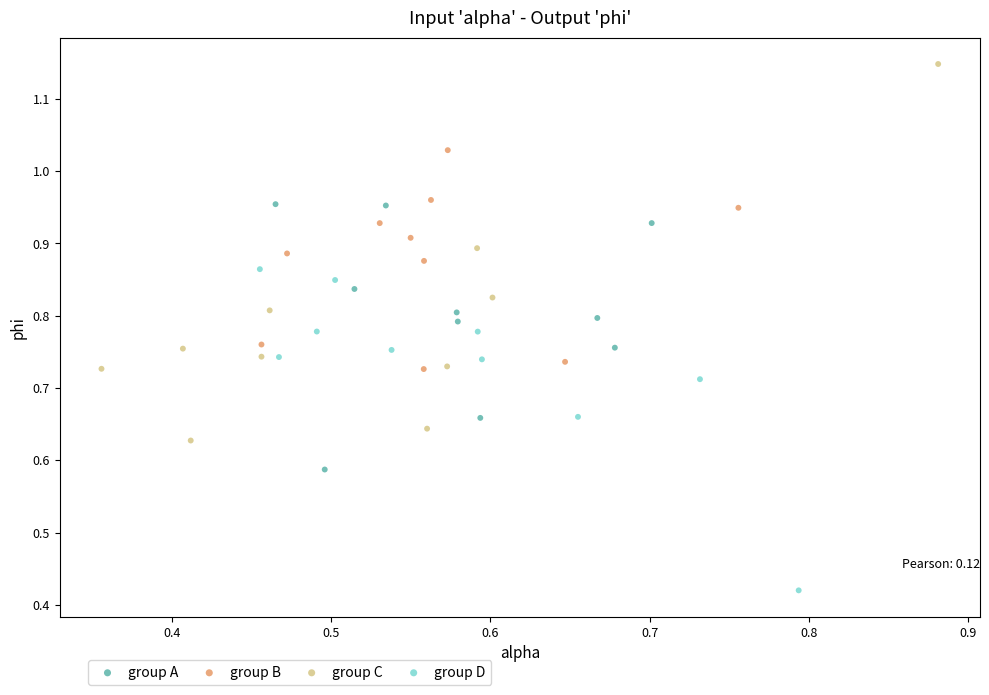

Which series reaches the minimum Y coordinate?

group D